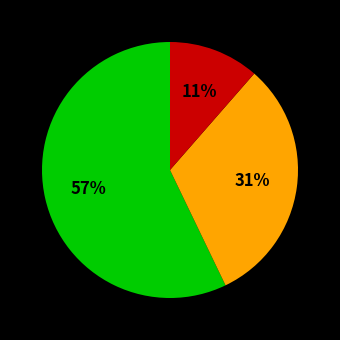

To the nearest percent, what is the average slice percentage?

33%